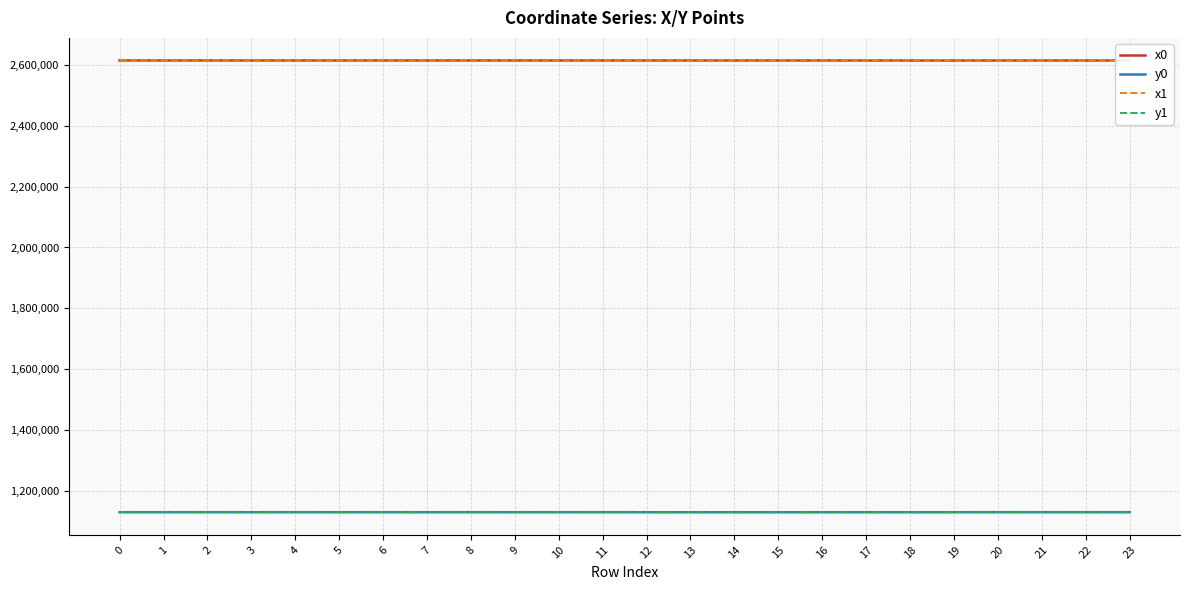

Where is x0 nearest to the value 2614726?

15